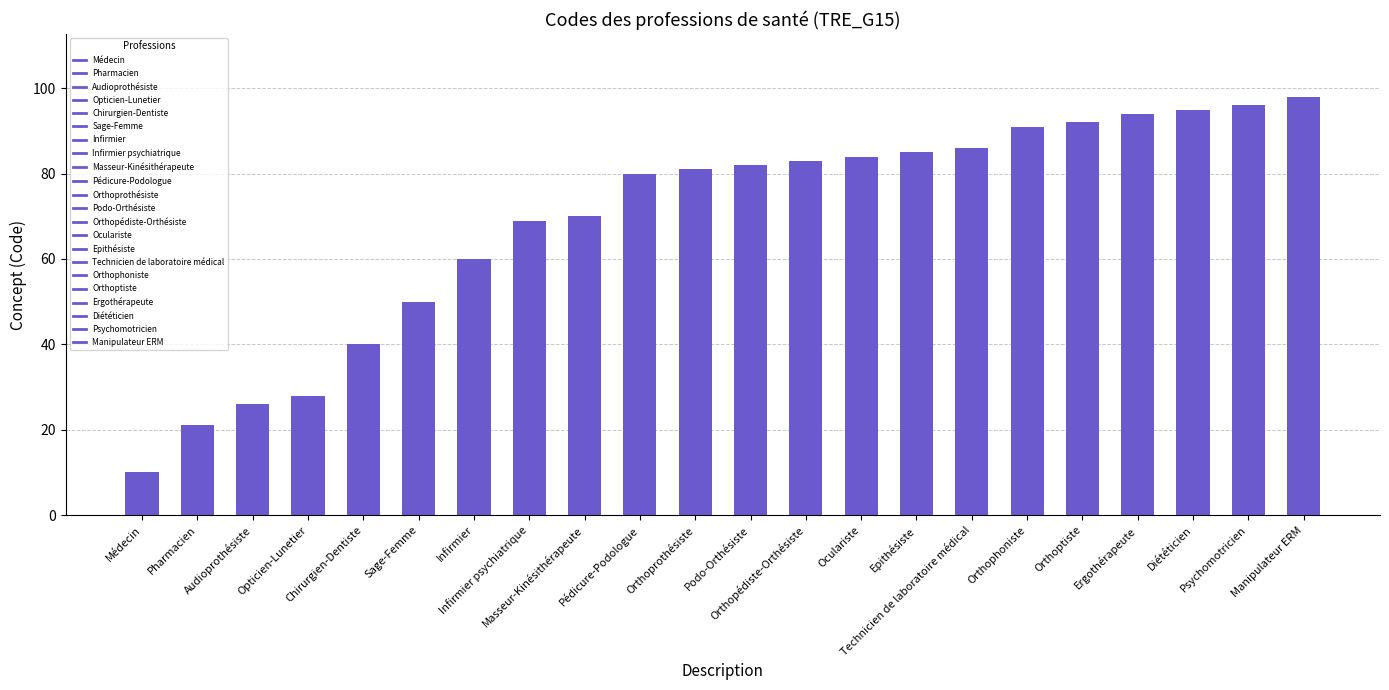

How many values are below 82?

11